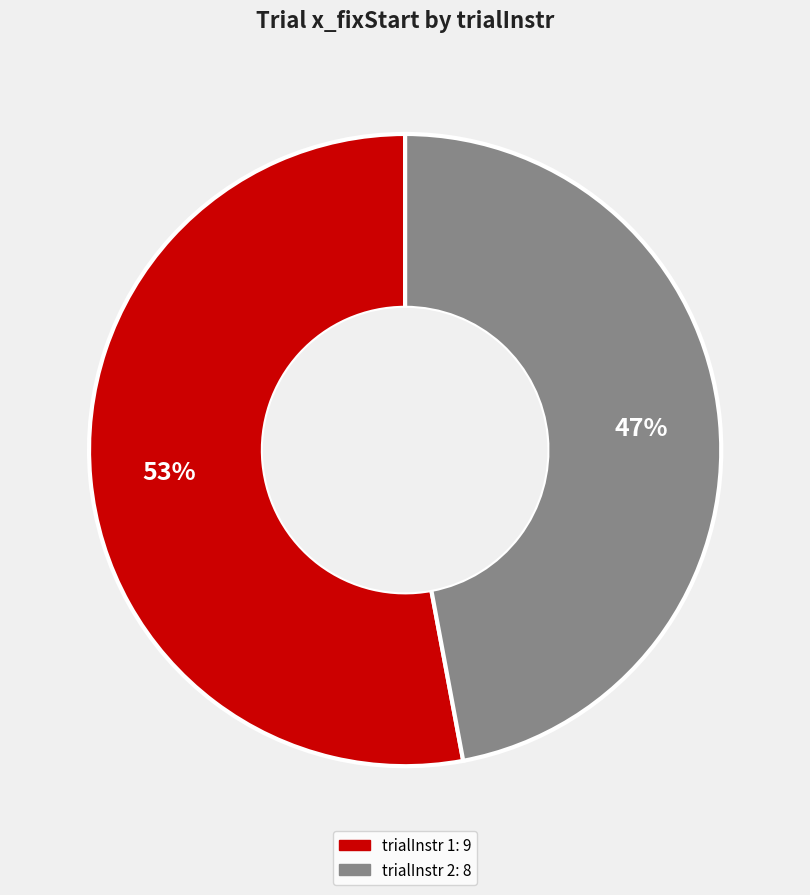

Does any single category account for the majority?

Yes